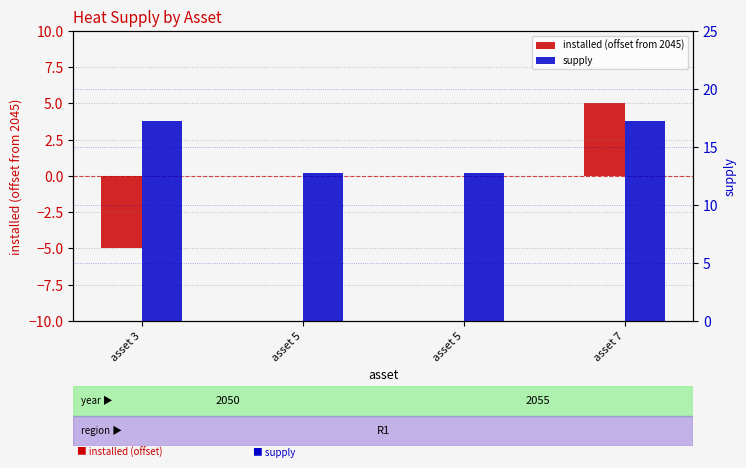

True or false: supply has a value of 6.4 at asset 5.

False